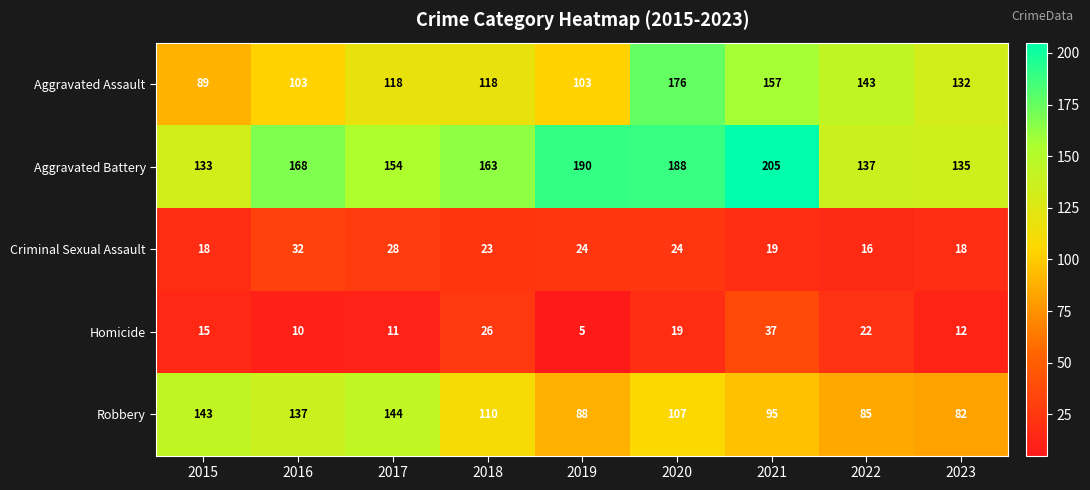

Which category has the lowest value across all series?

2019